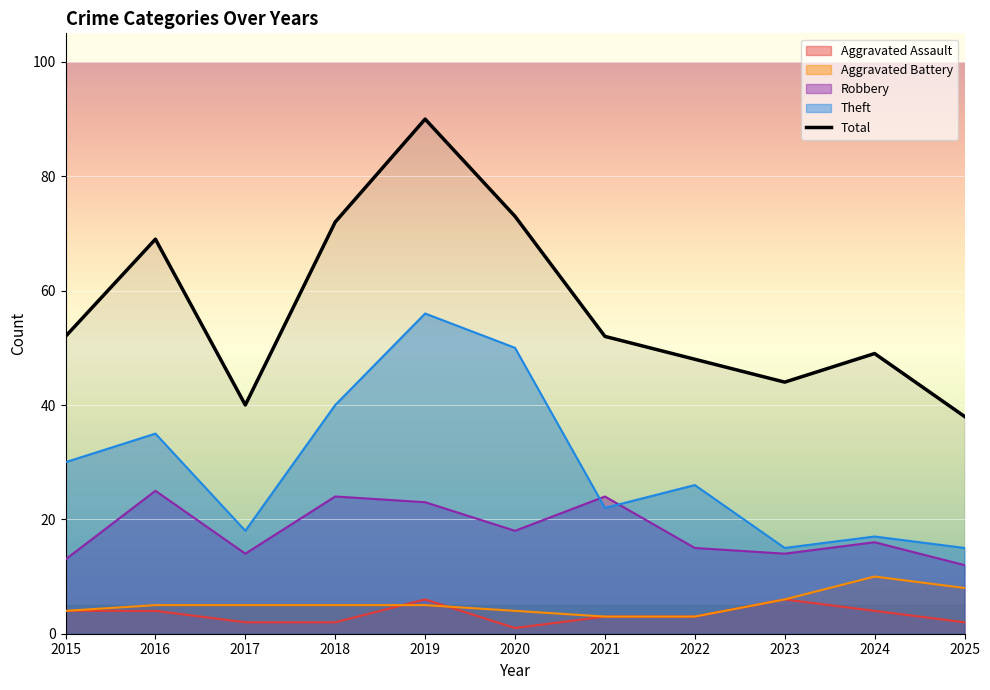

At which category does the data reach its first local valley?

2017